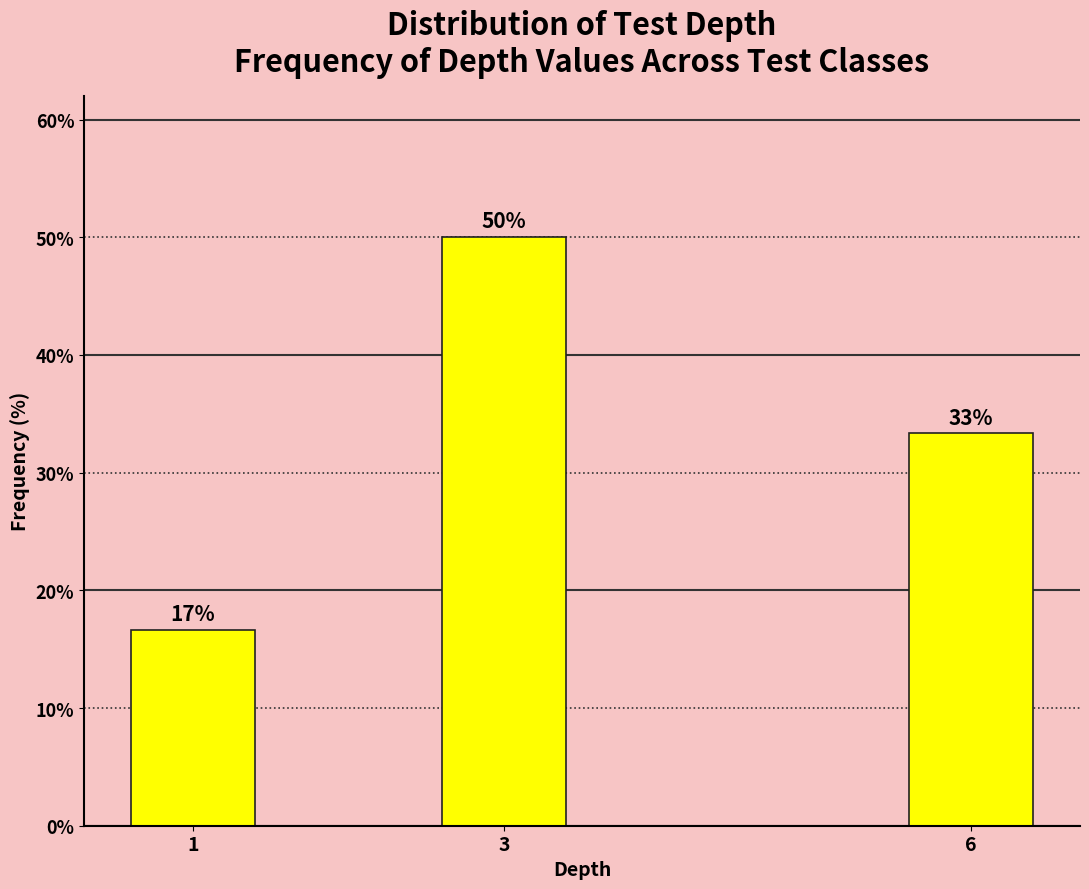

How many bars are there in total?

3